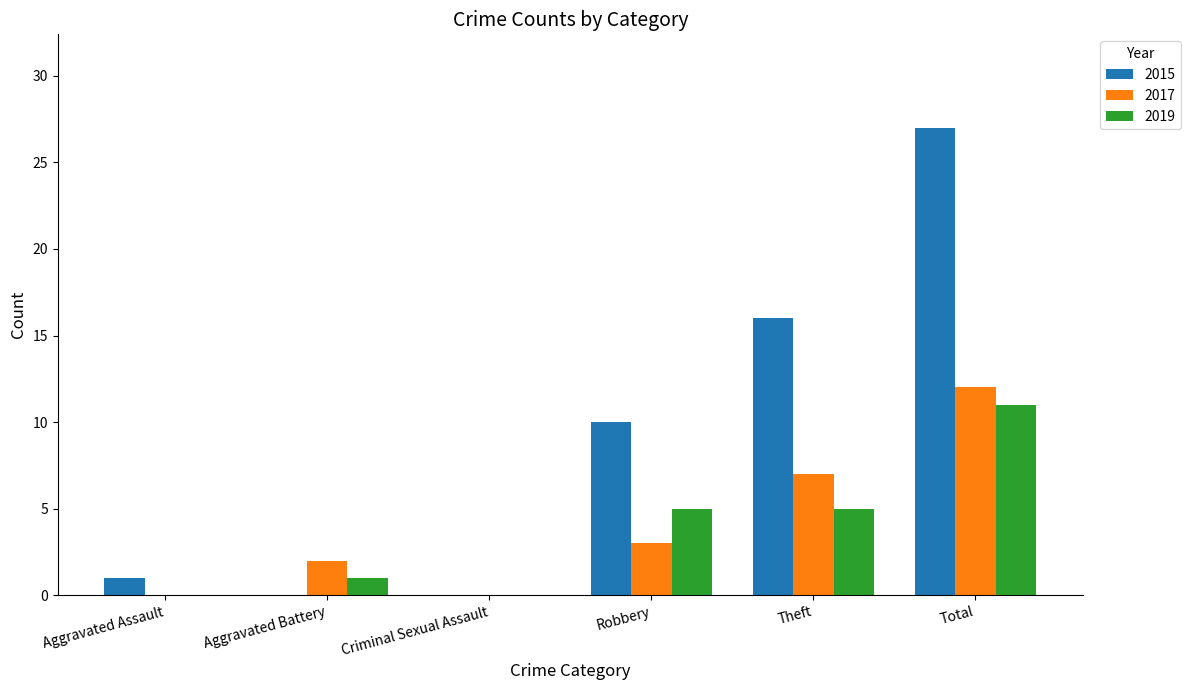

What is the greatest value displayed?

27